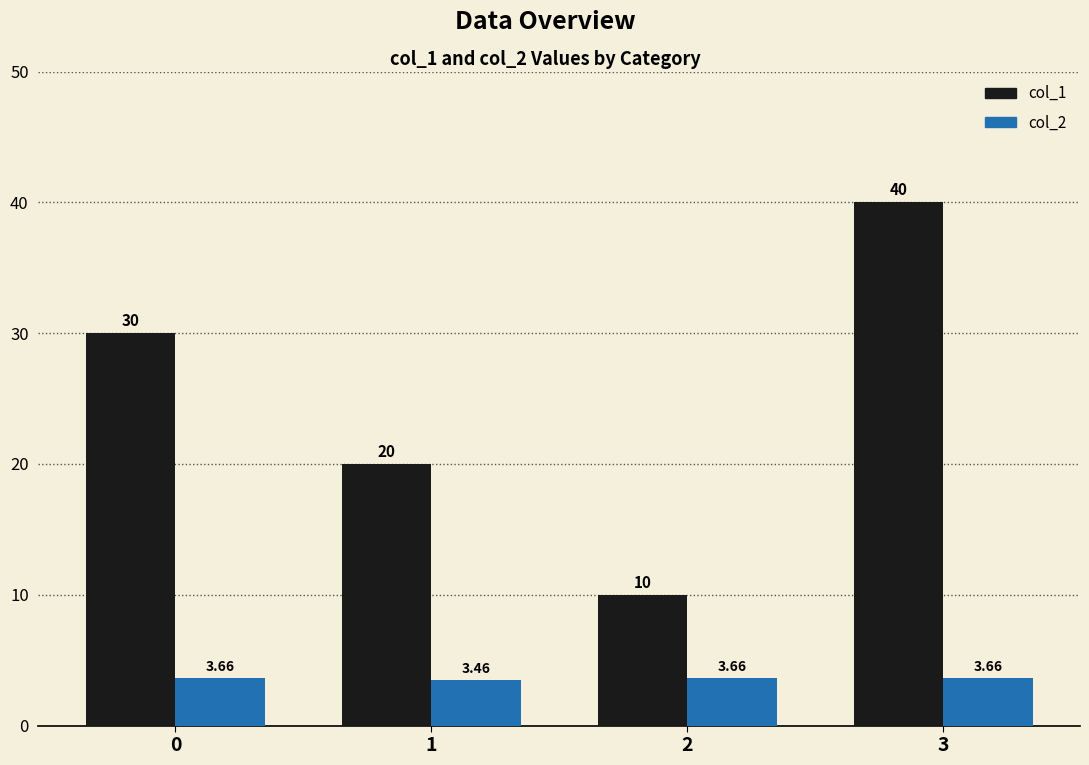

What is the average value of the col_2 series?

3.6